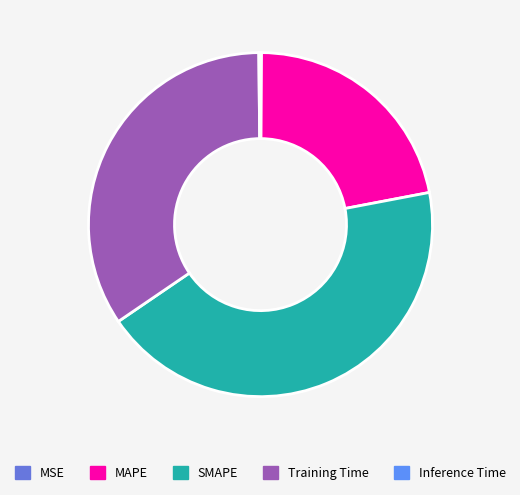

To the nearest percent, what portion does MAPE represent?

22%